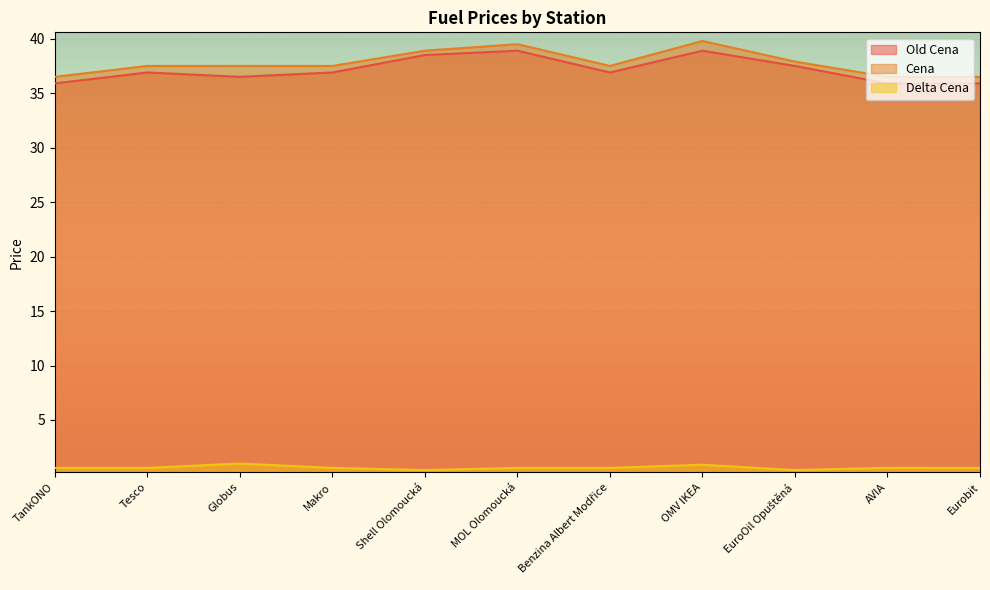

How many interior local valleys does the Delta Cena series have?

2